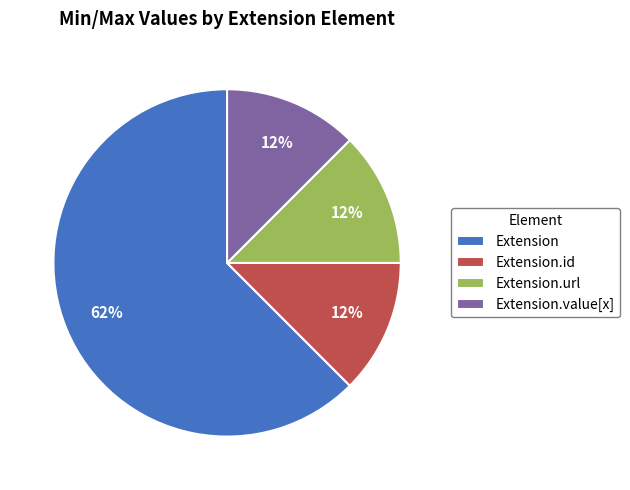

Do Extension.id and Extension together represent more than half of the pie?

Yes